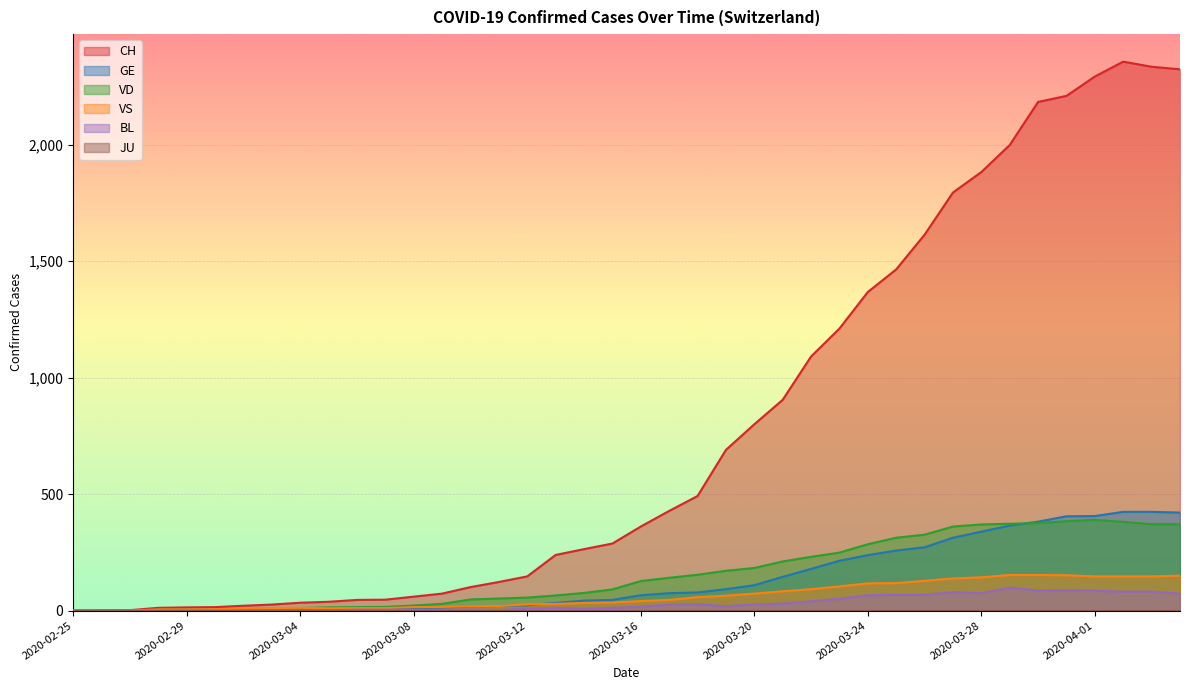

Which series has the largest total across all categories?

CH